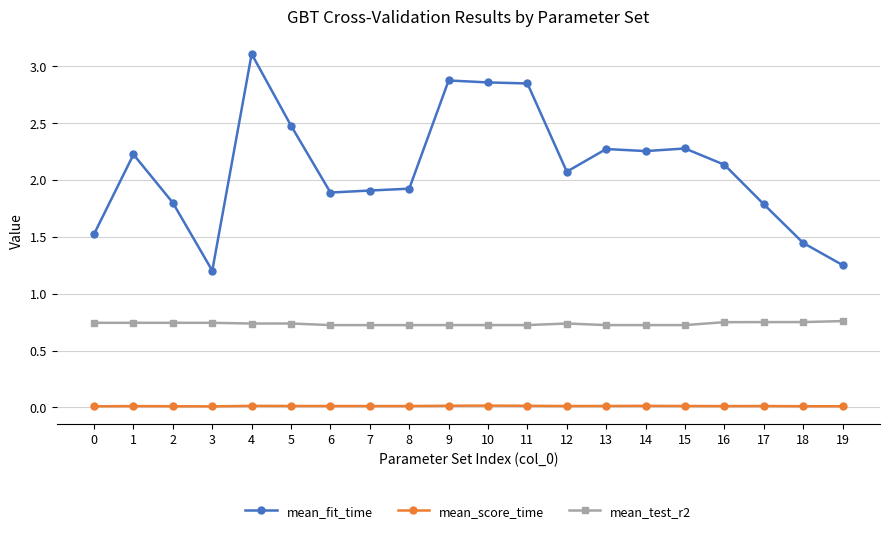

What is the greatest value displayed?

3.1